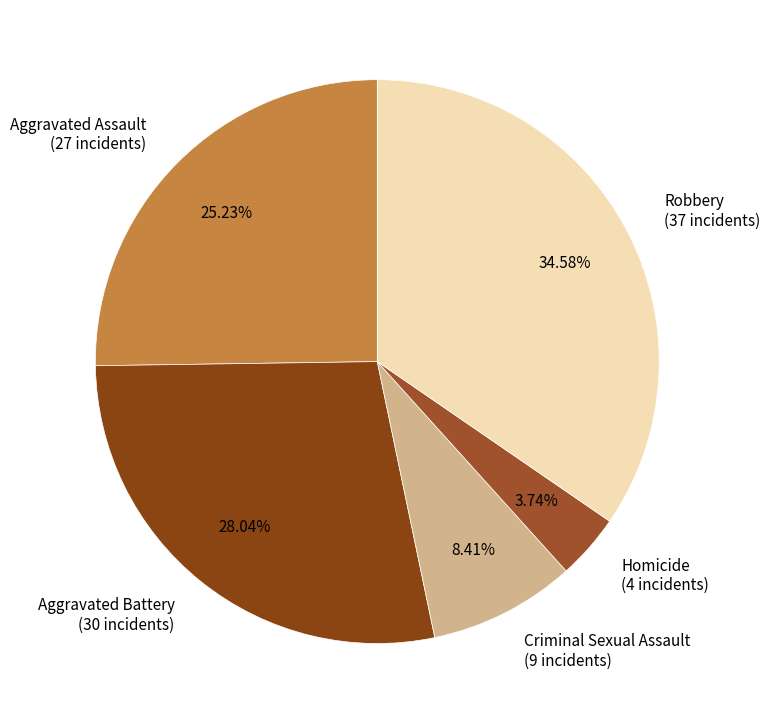

Is there a majority slice in this chart?

No